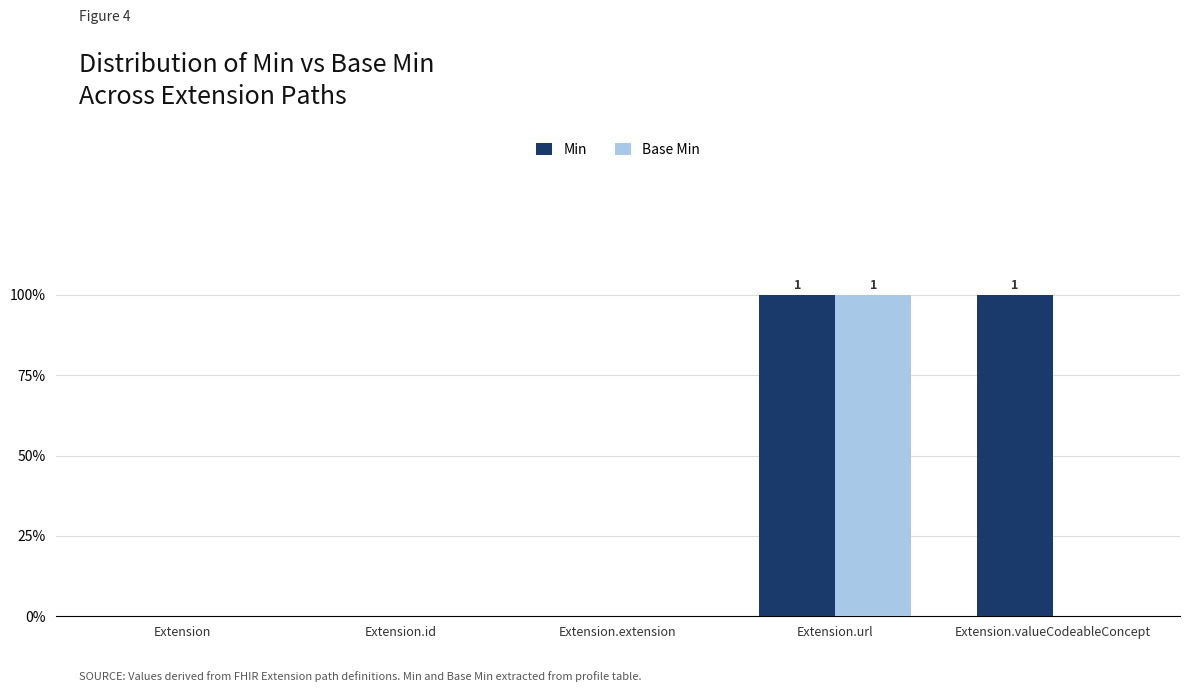

At how many categories does at least one series exceed 0?

2